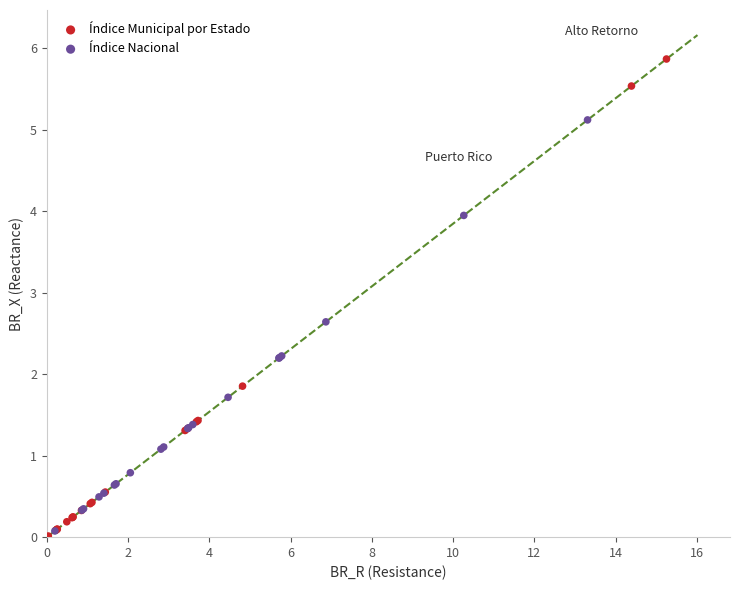

Which series has the largest Y range (max minus min)?

Índice Municipal por Estado